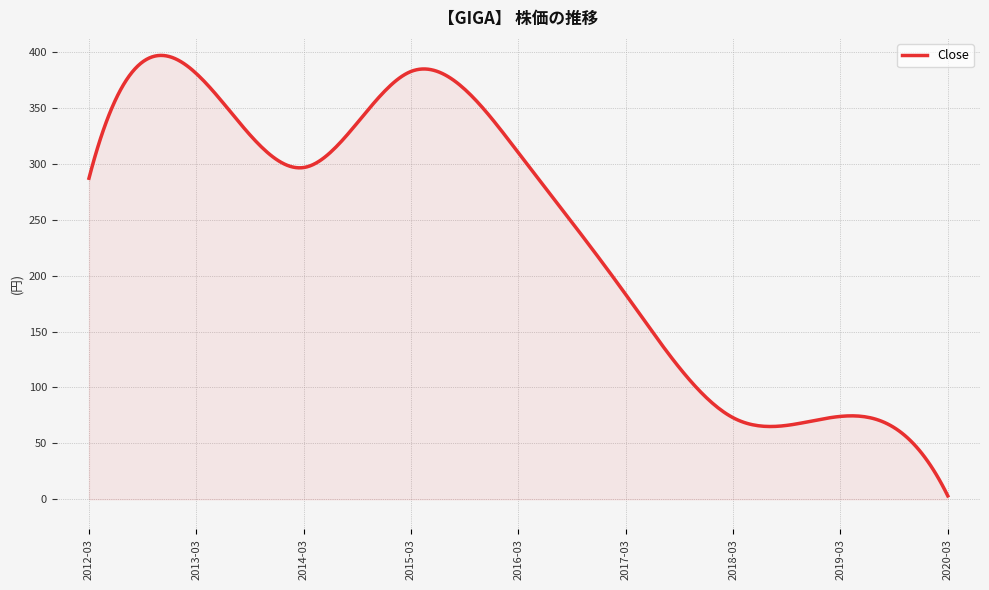

What is the difference between the maximum and minimum values?

393.8